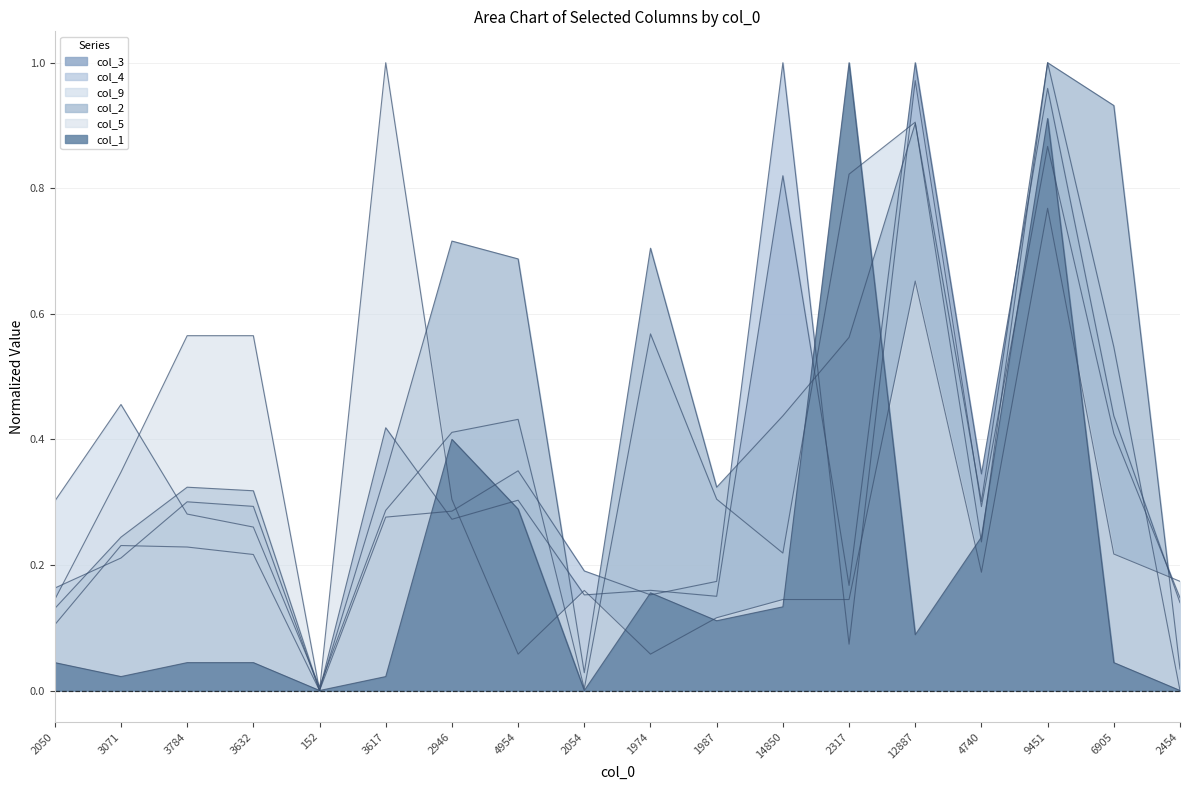

Which series has the widest spread of values?

col_3